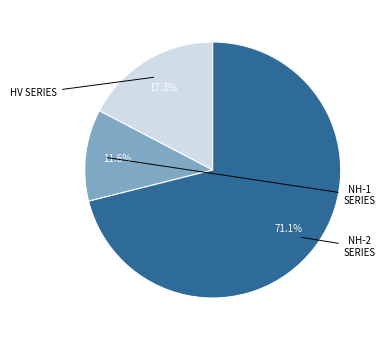

Is there a majority slice in this chart?

Yes